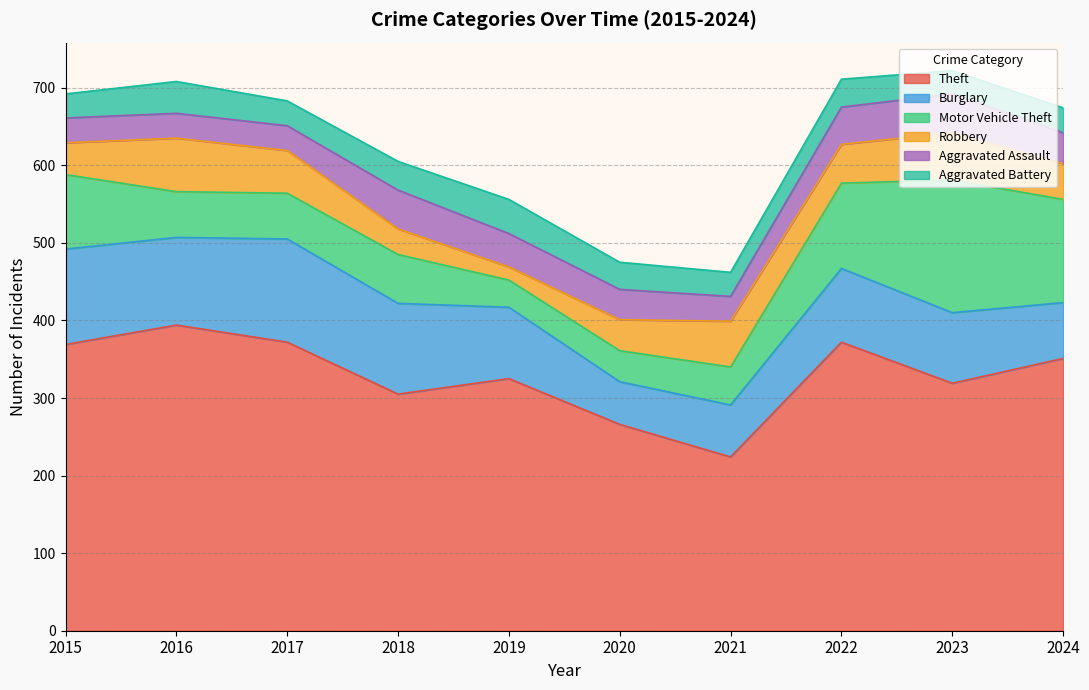

What is the sum of all Motor Vehicle Theft values?

815